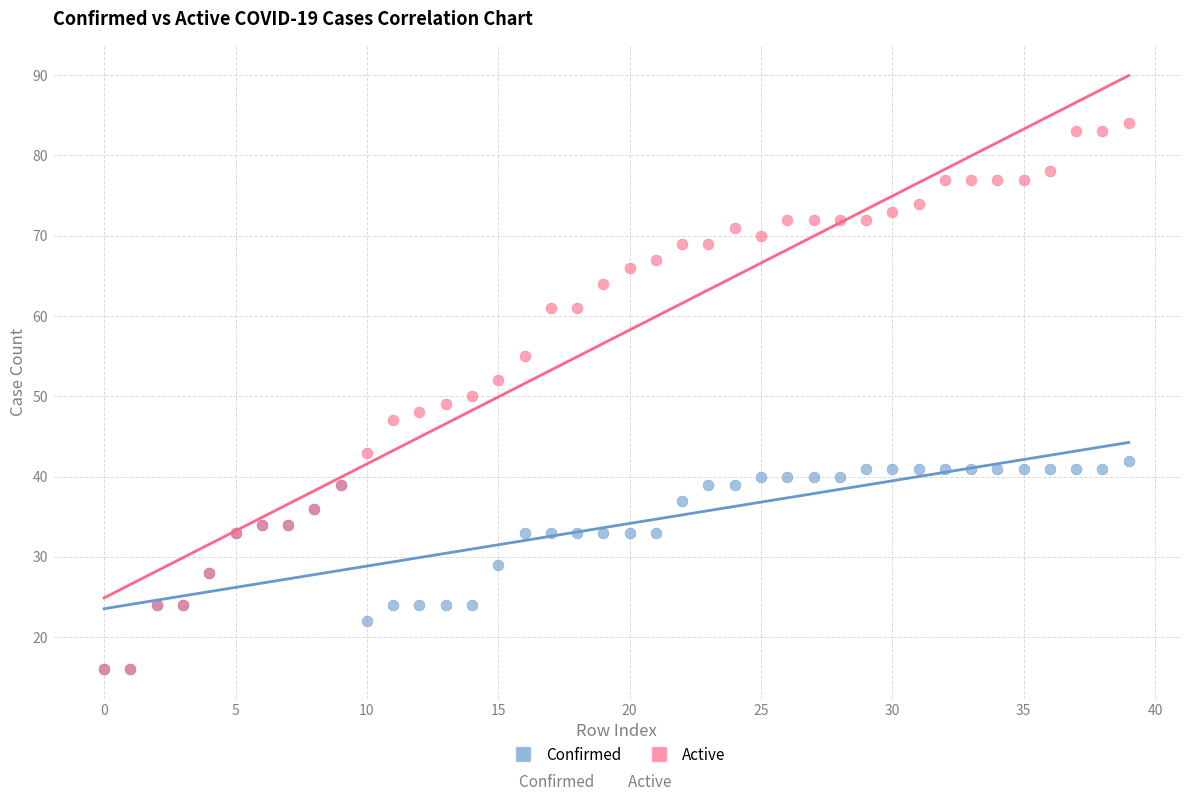

Which series has the widest spread of Y values?

Active